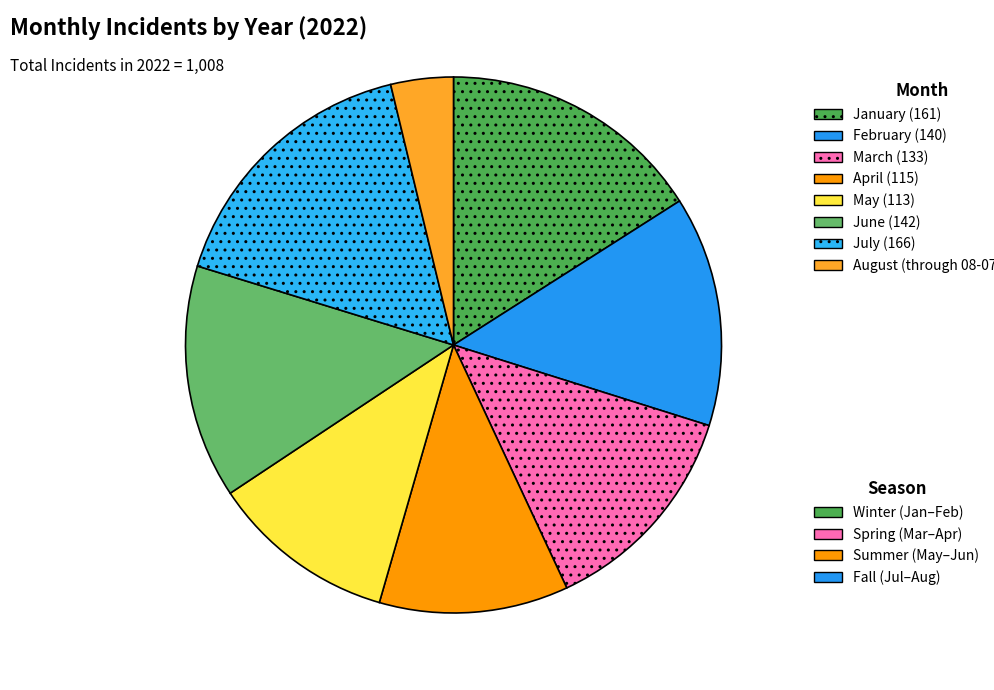

Count the number of slices in the pie.

8